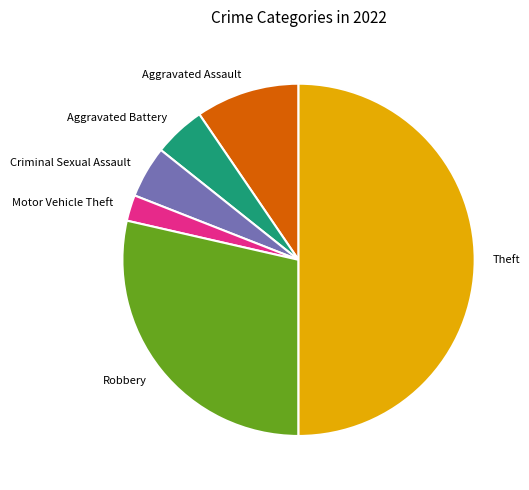

What is the largest slice in the pie chart?

Theft